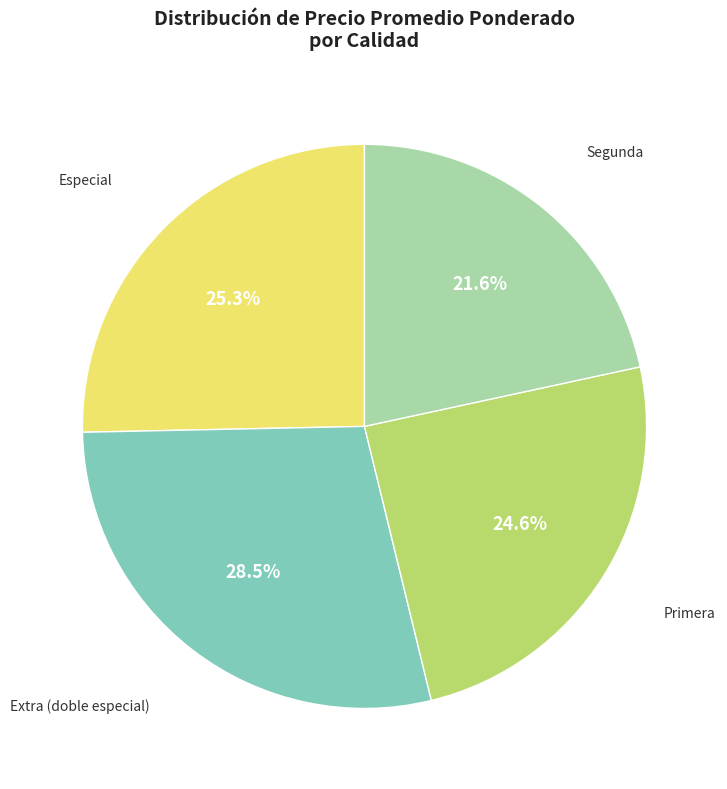

Is there a majority slice in this chart?

No